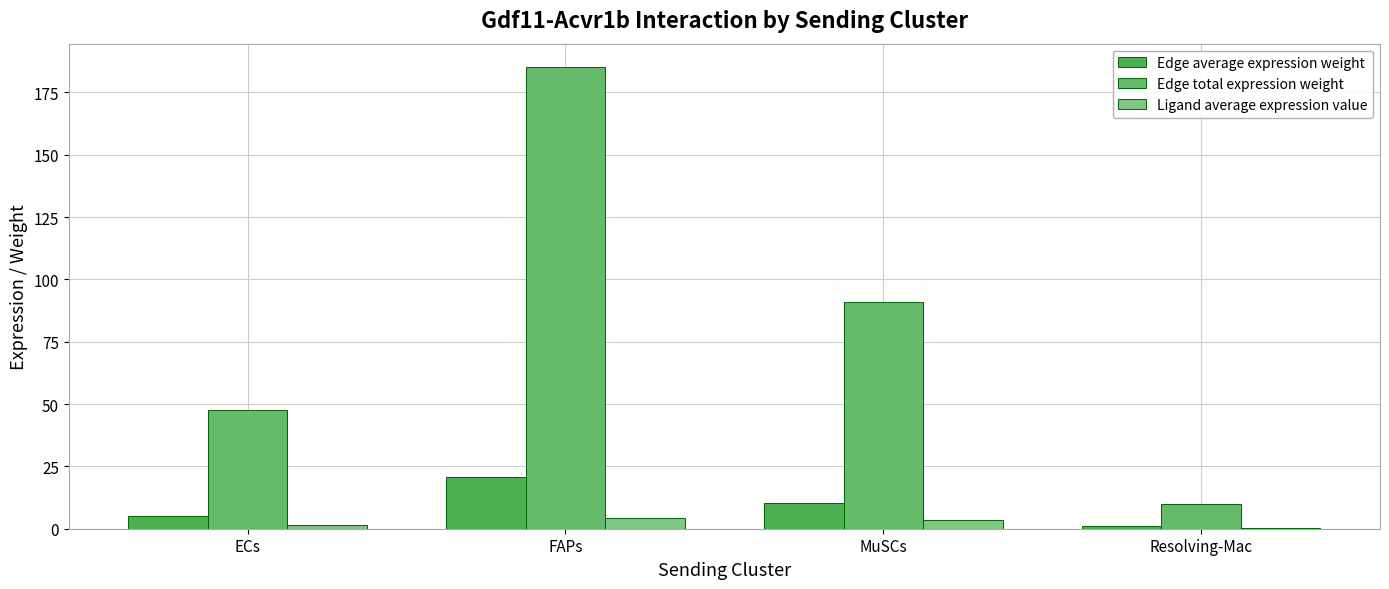

How many data points in Edge total expression weight are above 91?

2